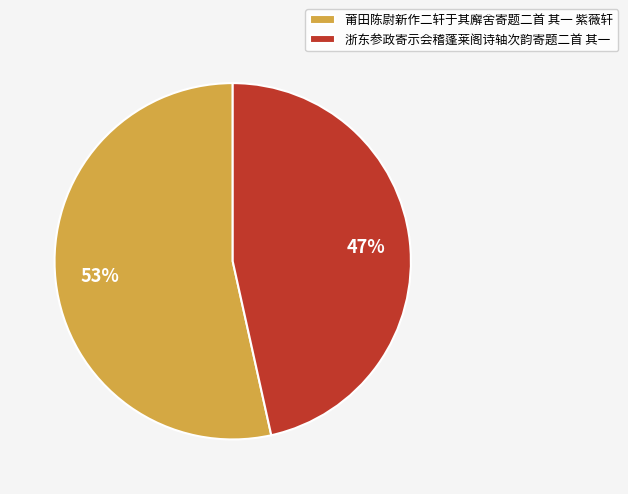

Which slice is the smallest?

浙东参政寄示会稽蓬莱阁诗轴次韵寄题二首 其一